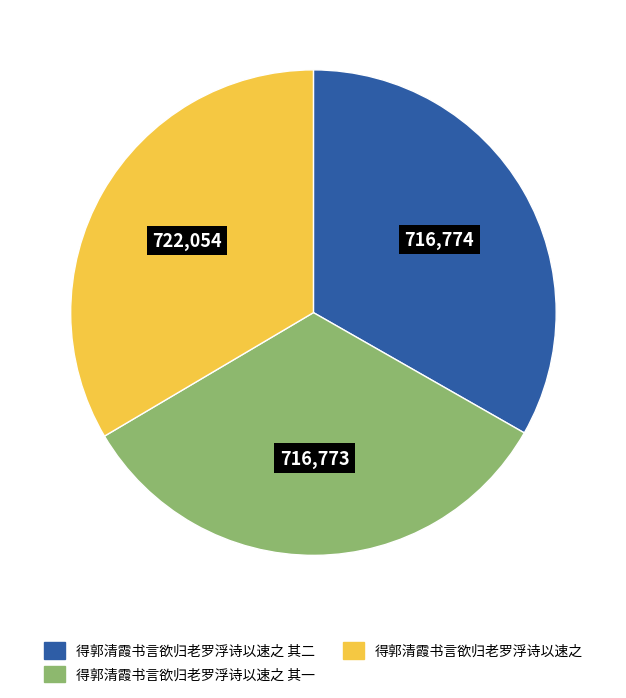

Is there any slice that represents more than half of the pie?

No